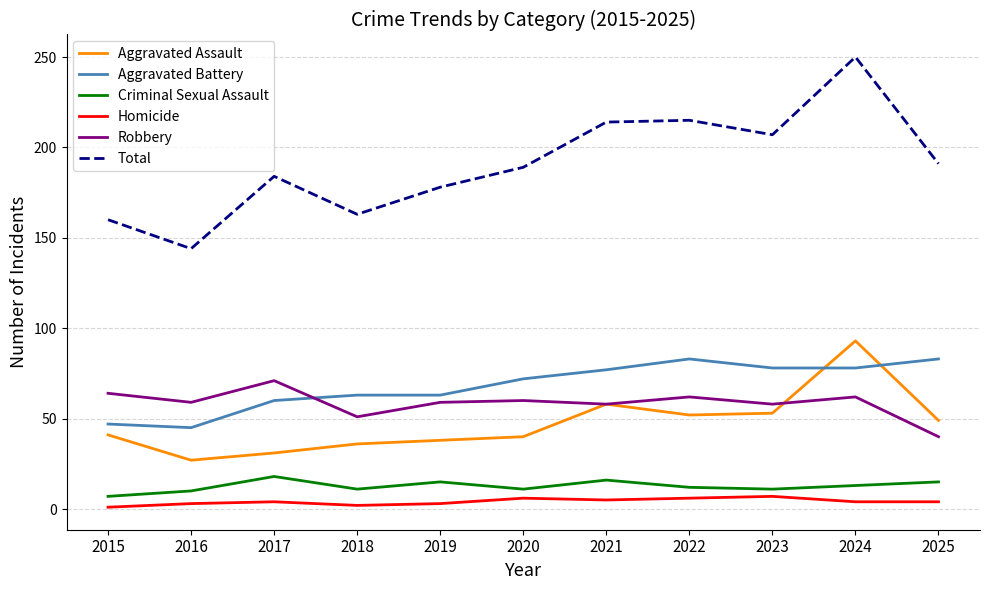

Which series has the largest range (max minus min)?

Total